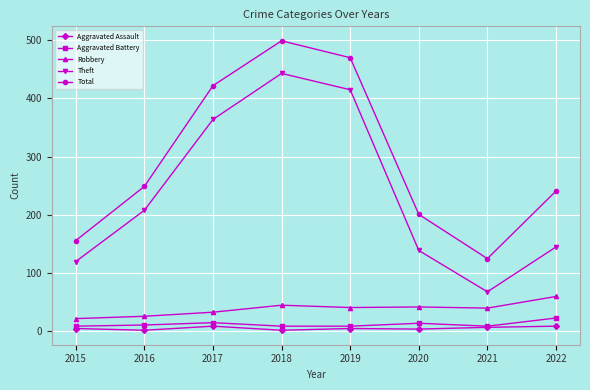

True or false: Theft and Total cross at least once.

False